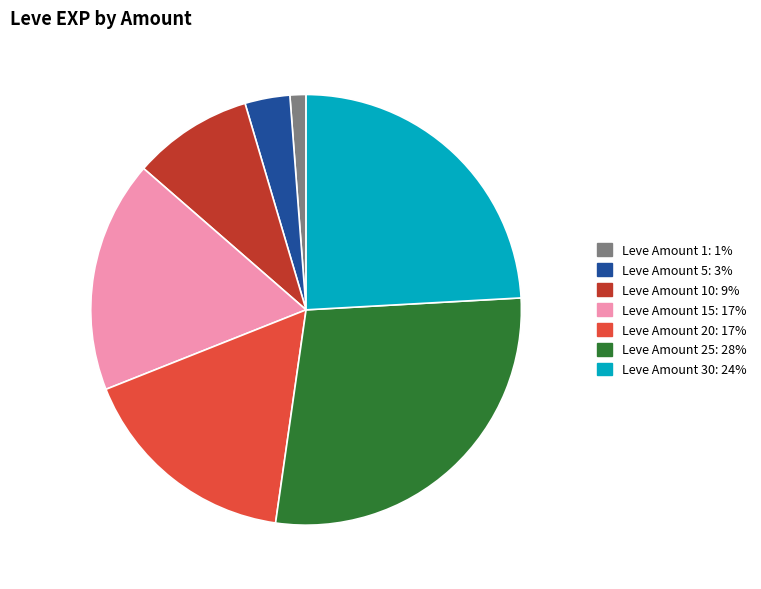

Is there a majority slice in this chart?

No